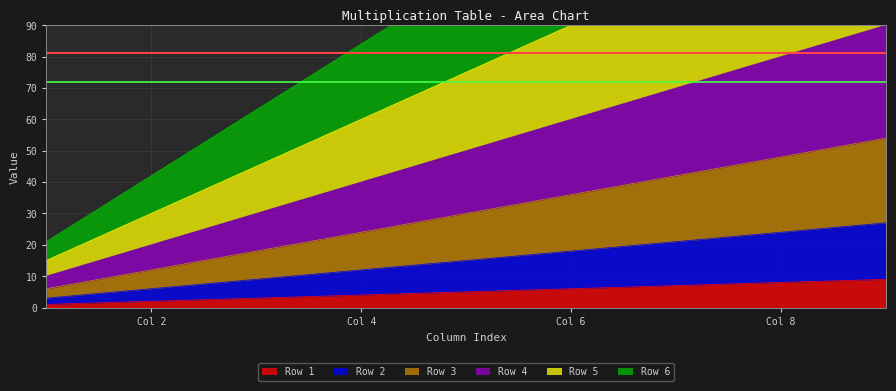

Count the number of categories in the chart.

9